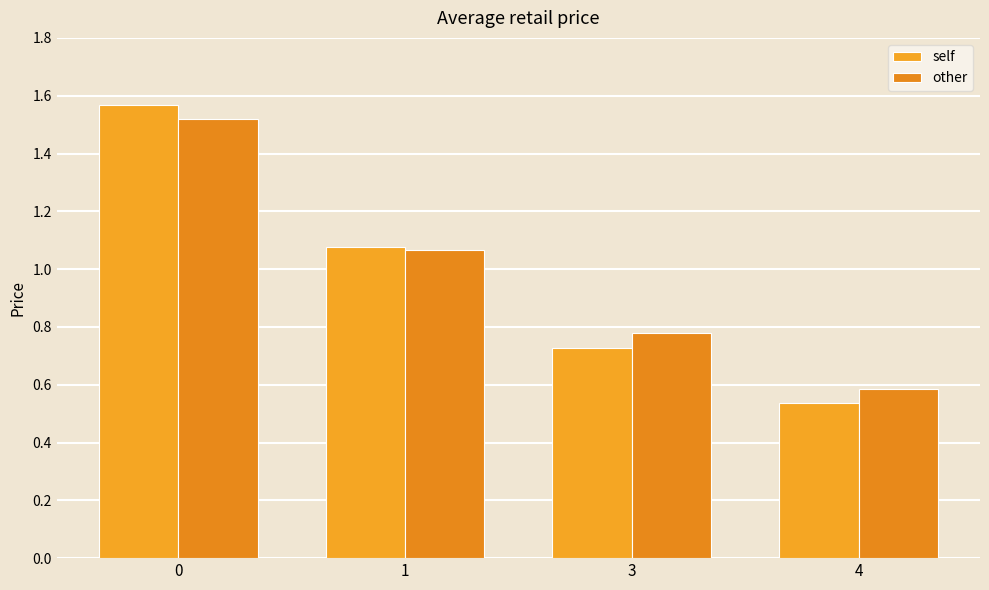

Between 1 and 3, which series saw the biggest shift?

self